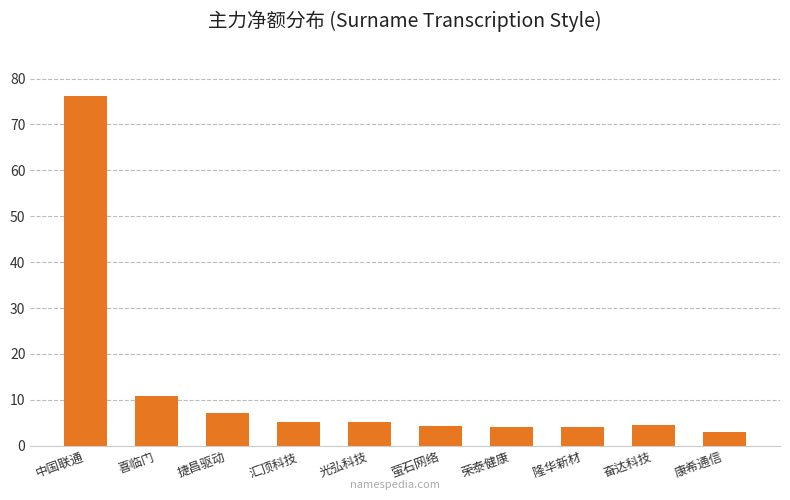

Is it true that the value at 汇顶科技 is 1.5?

False